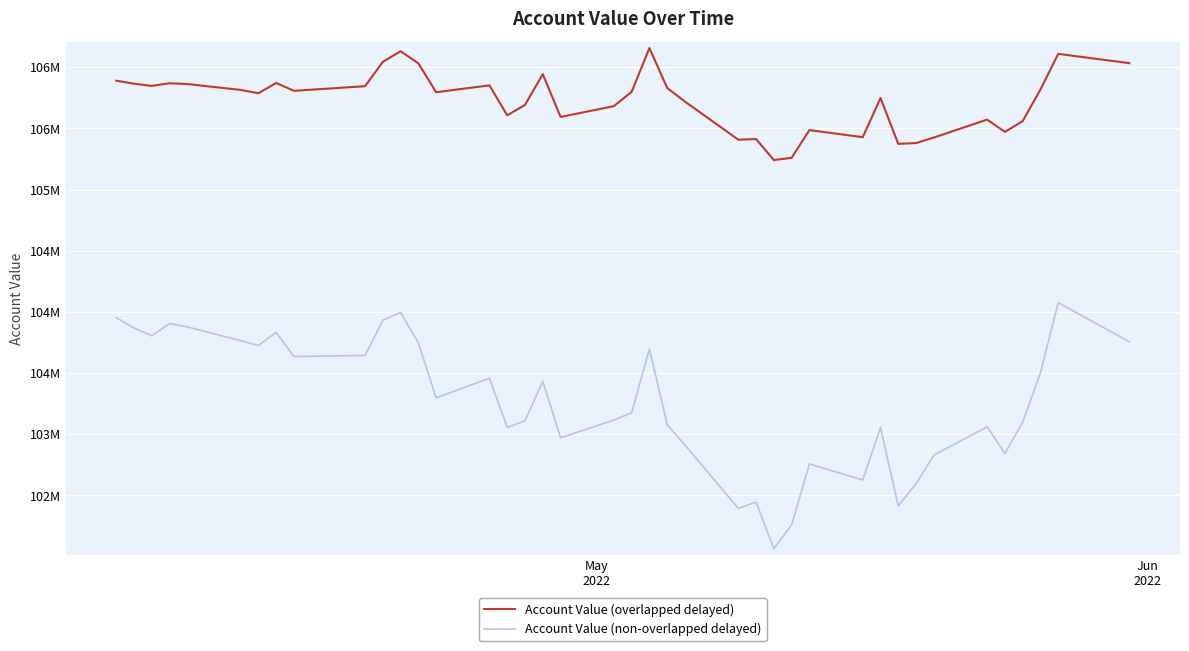

What is the greatest value displayed?

106157681.4